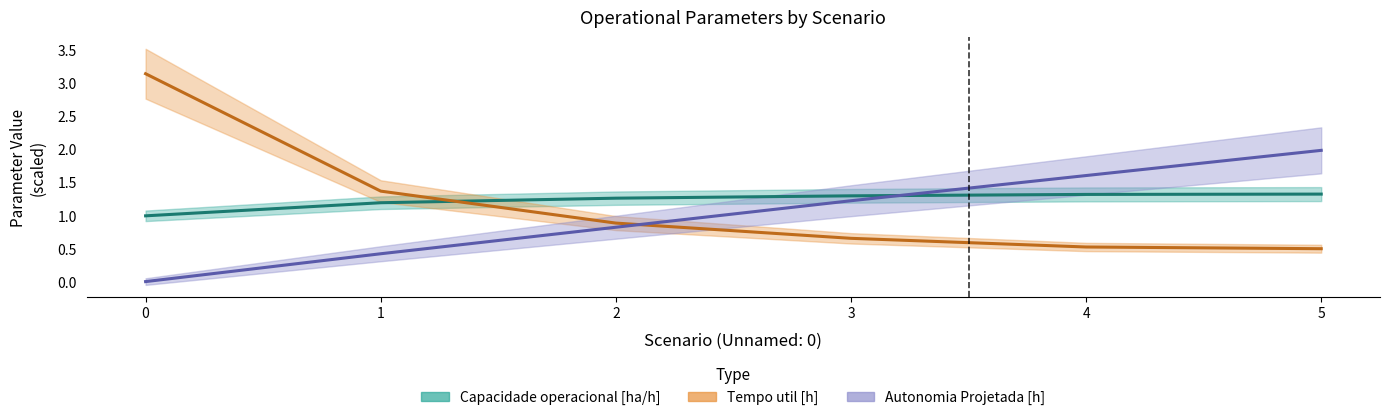

True or false: Autonomia Projetada [h] has more than 0 points higher than both neighbors.

False